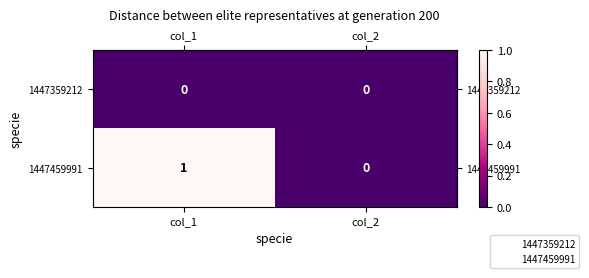

Where is 1447459991 nearest to the value 0?

col_2